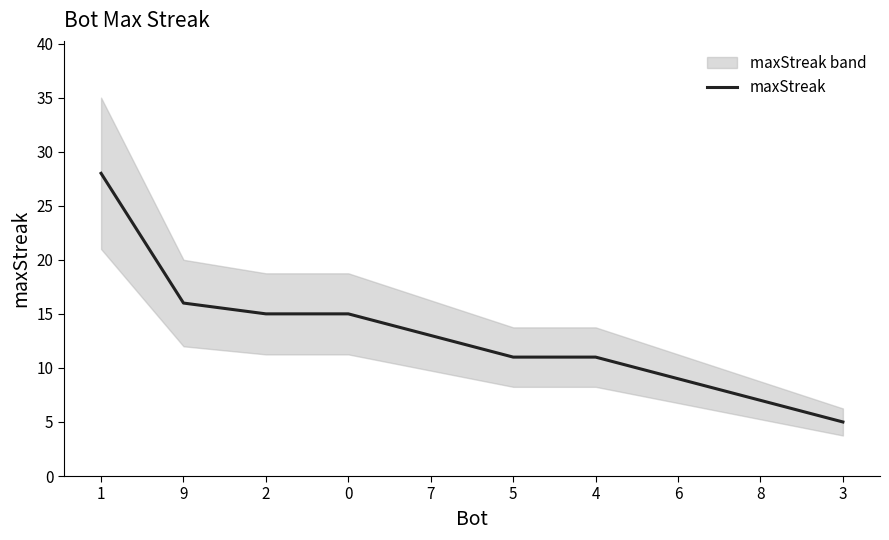

What is the difference between the second highest and second lowest values?

9